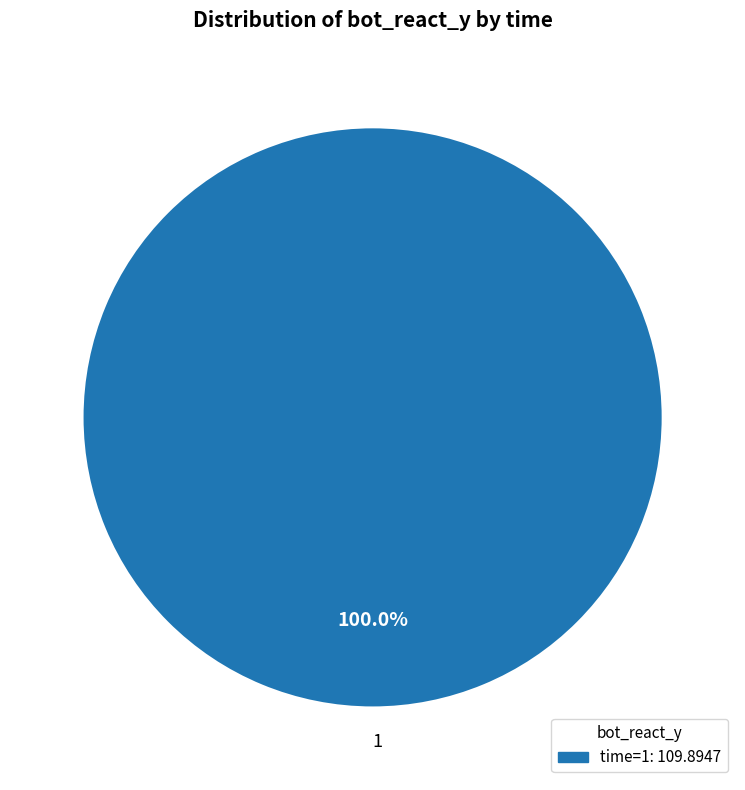

What percentage is the 1 slice, to the nearest percent?

100%